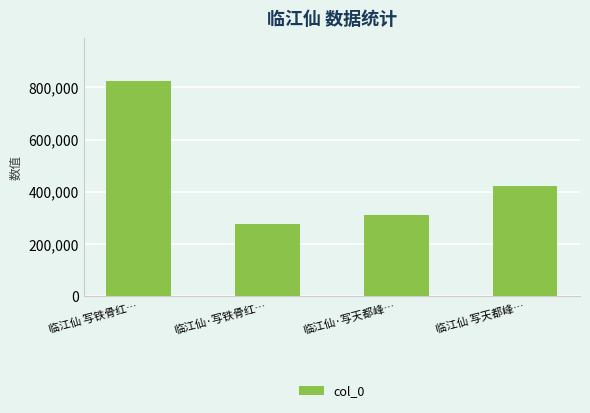

True or false: the data shows 196730 at 临江仙 写天都峰….

False